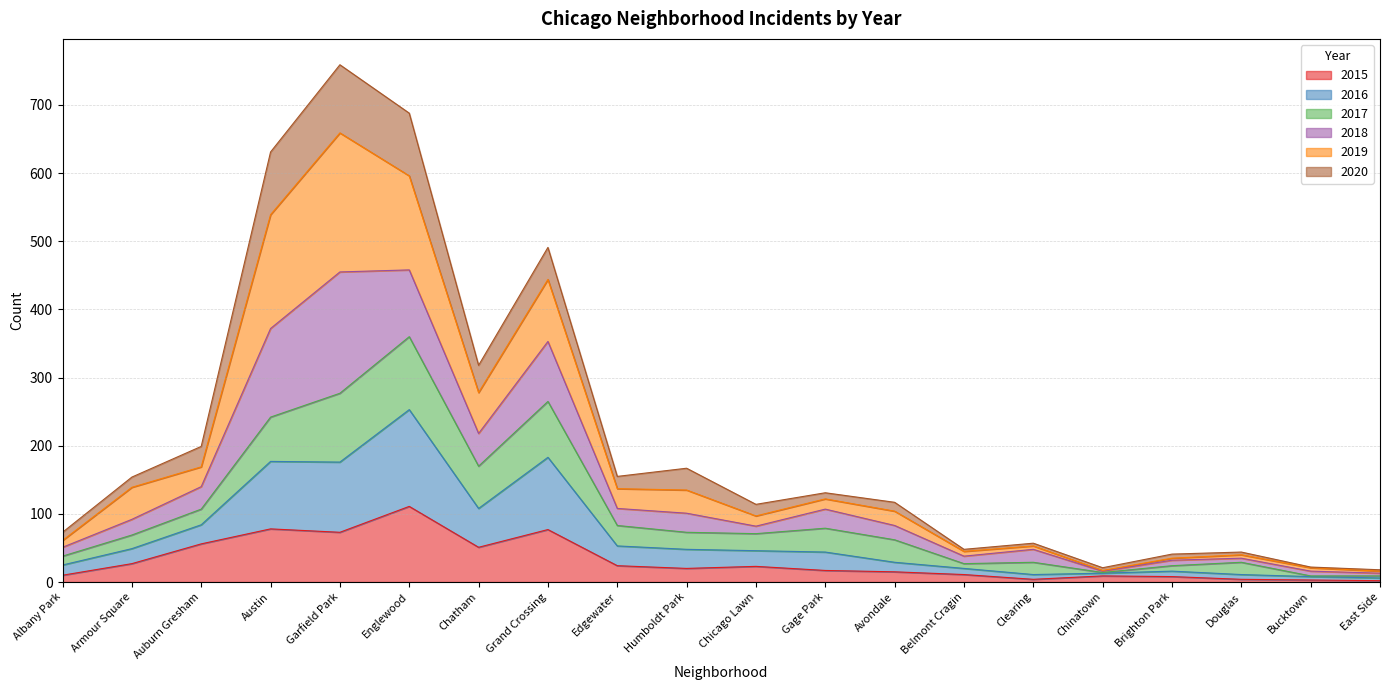

Rank the series at Bucktown from lowest to highest value.

2015, 2016, 2020